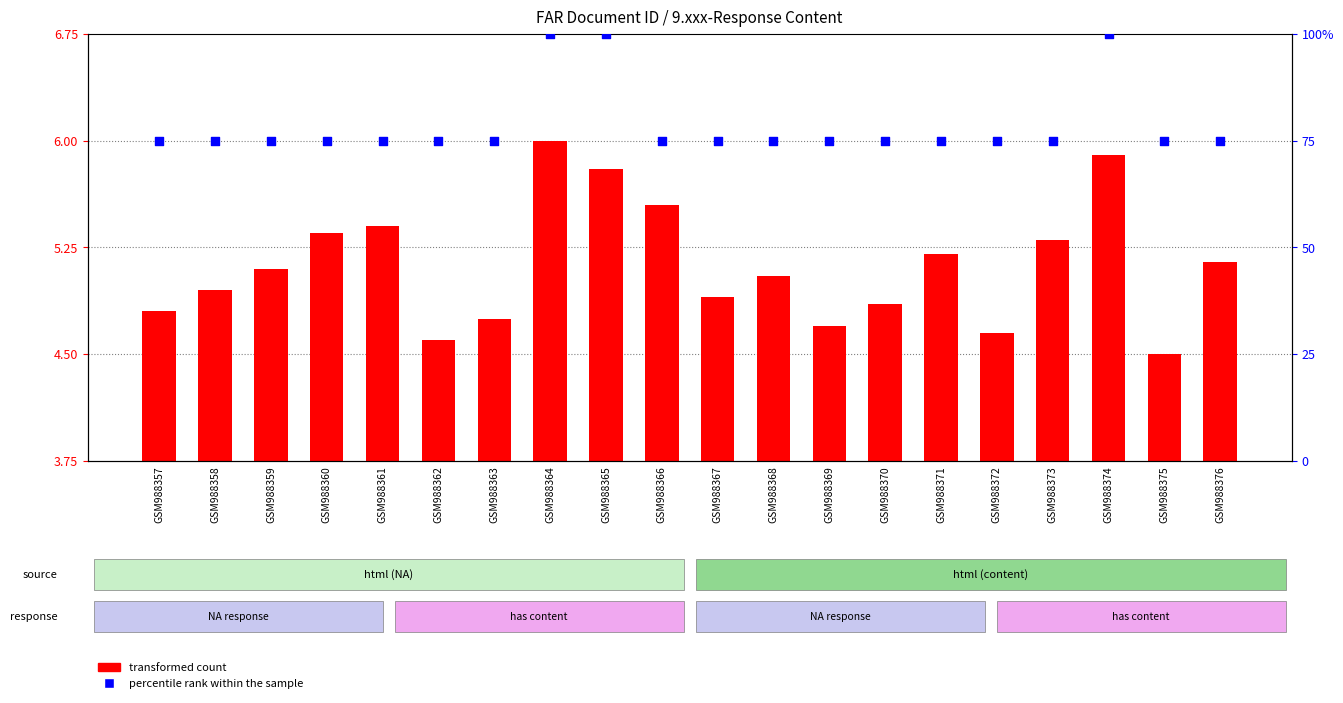

Is the value of transformed count at GSM988367 greater than the value of percentile rank within the sample at GSM988359?

No